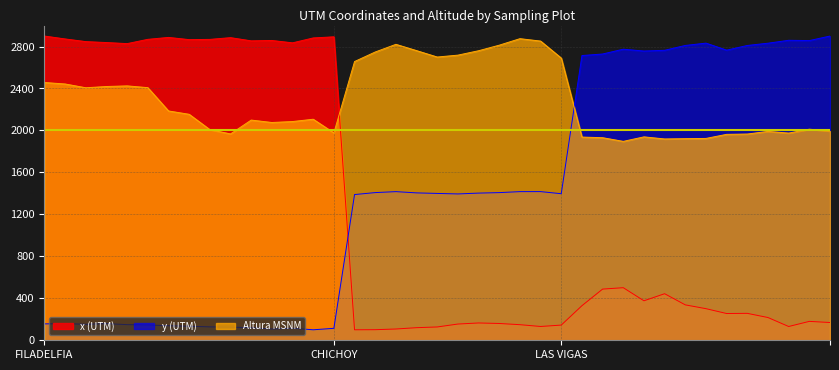

Which series has the largest total across all categories?

Altura MSNM